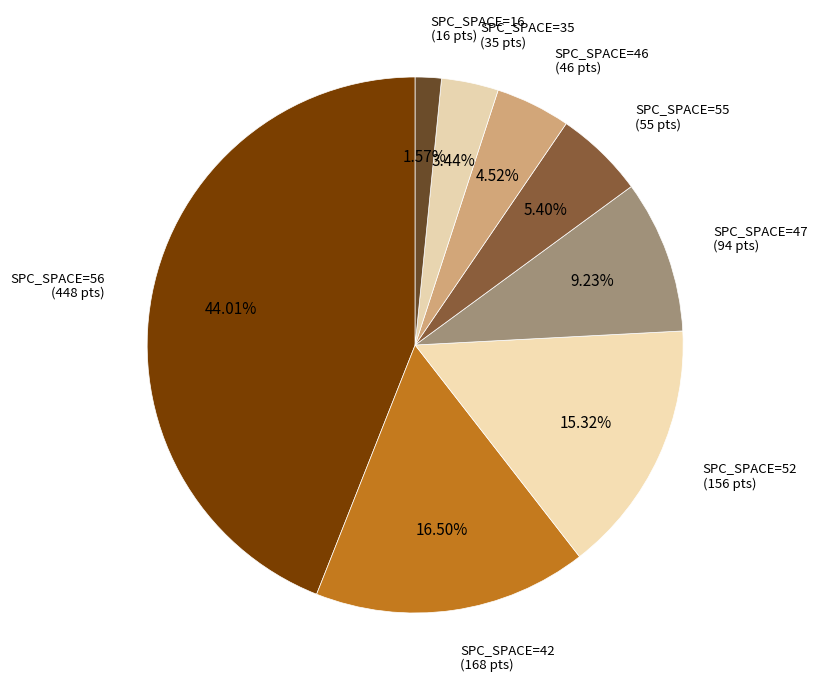

Is there a majority slice in this chart?

No